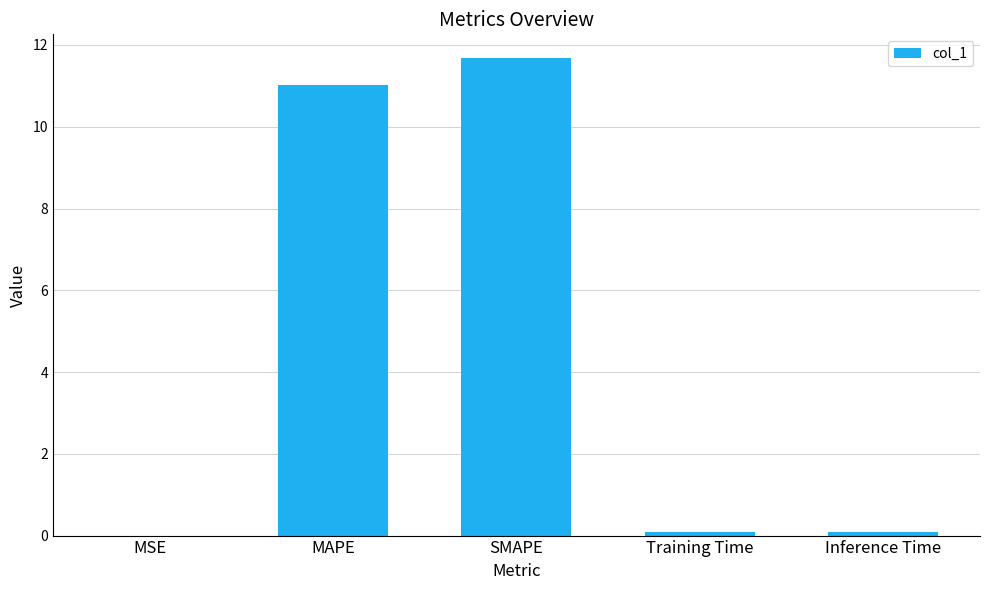

Which has a higher value, Inference Time or SMAPE?

SMAPE